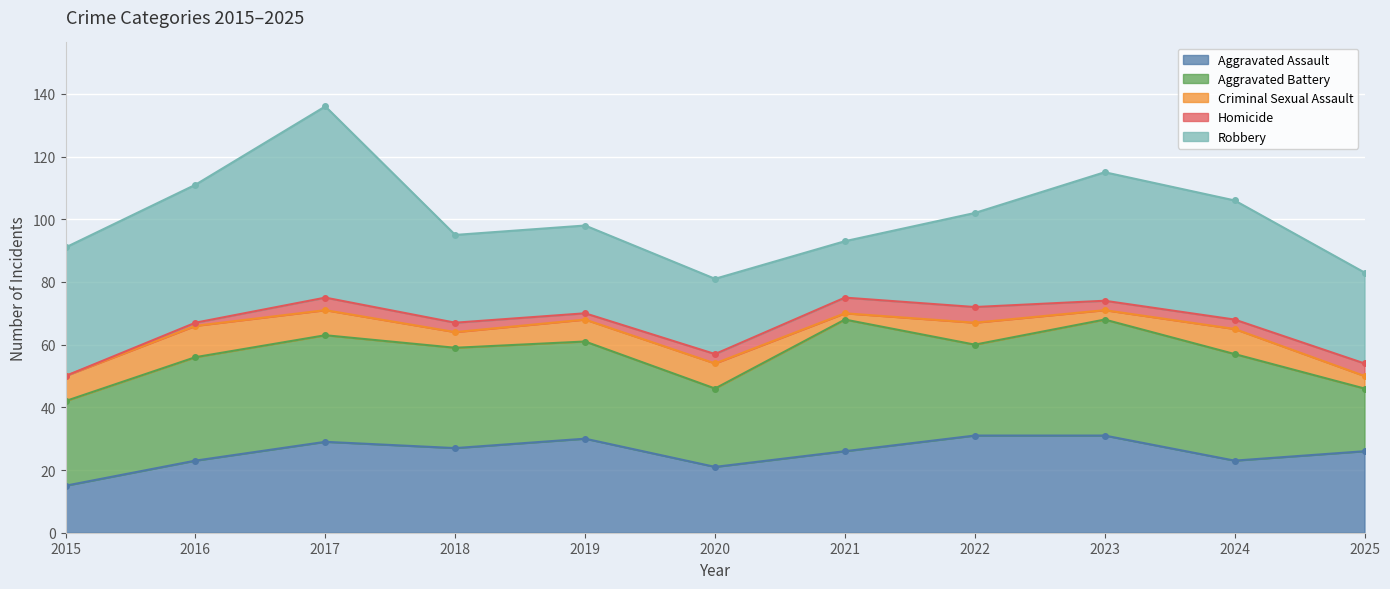

What are all the series names shown in the legend?

Aggravated Assault, Aggravated Battery, Criminal Sexual Assault, Homicide, Robbery